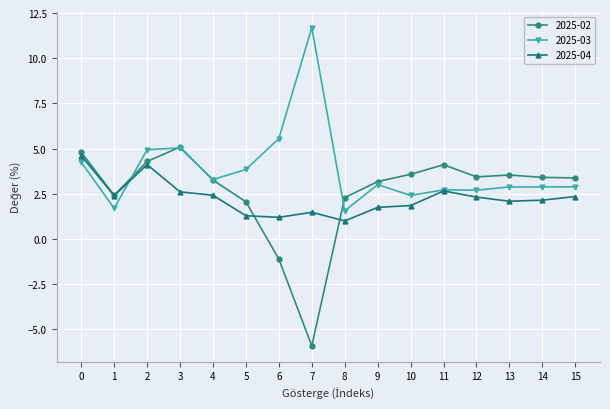

Which category has the highest value in the 2025-02 series?

3